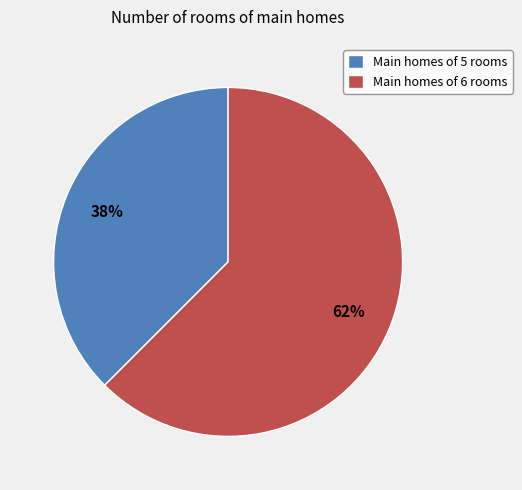

Which slice represents more than half of the pie?

Main homes of 6 rooms